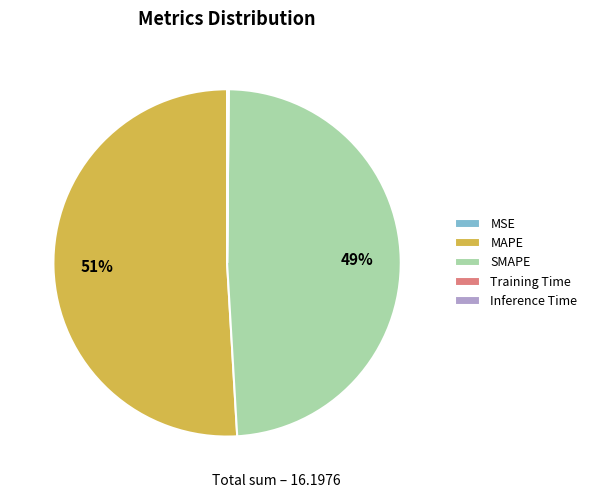

True or false: MAPE accounts for 51% of the total.

True